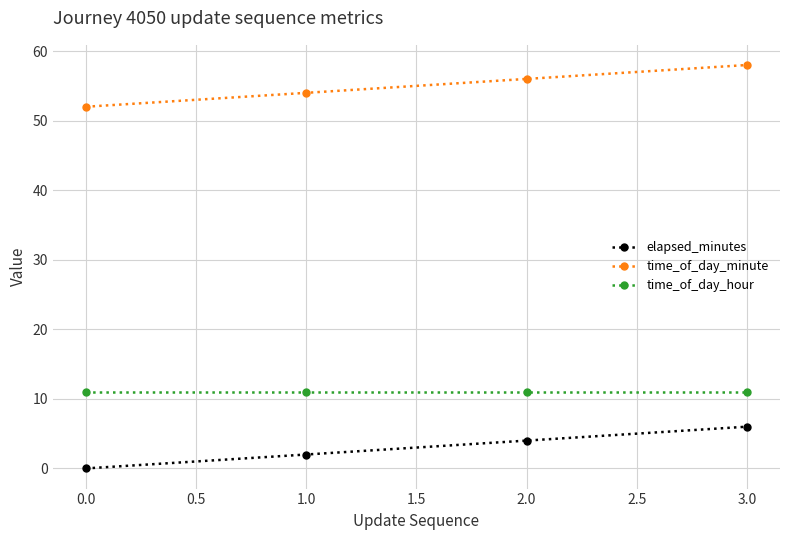

What is the difference between the highest and lowest values at 1.0?

52